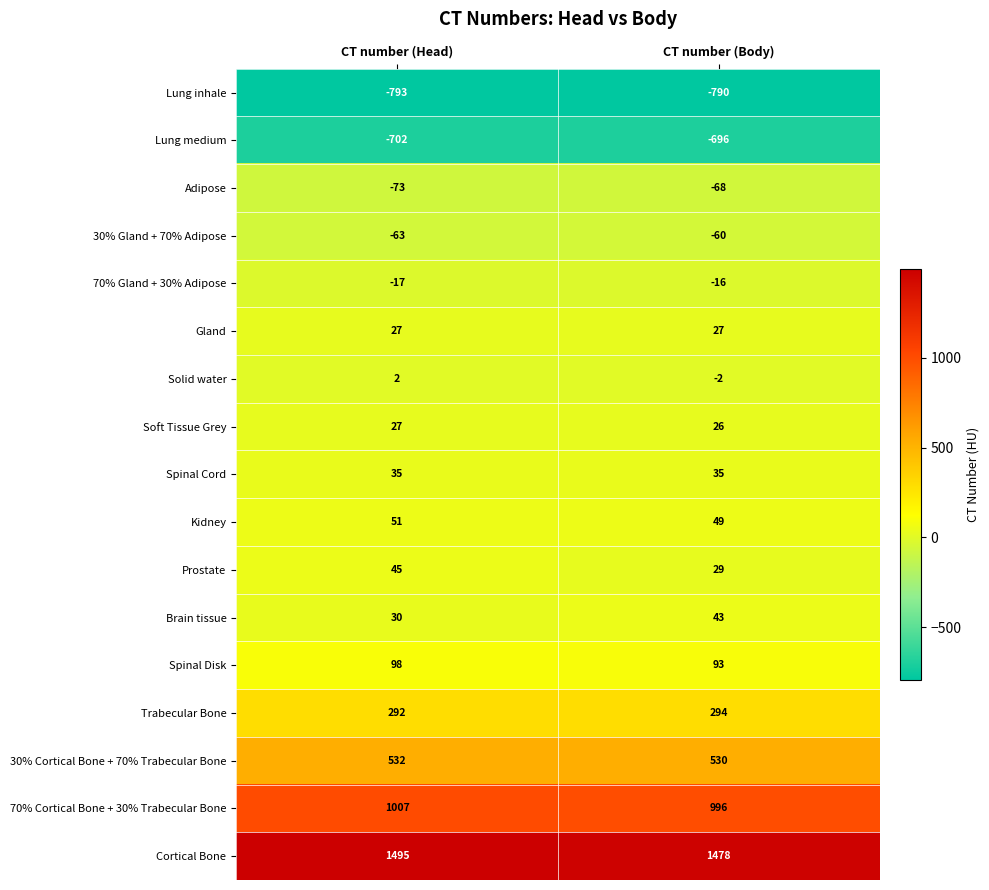

What is the sum of all Kidney values?

100